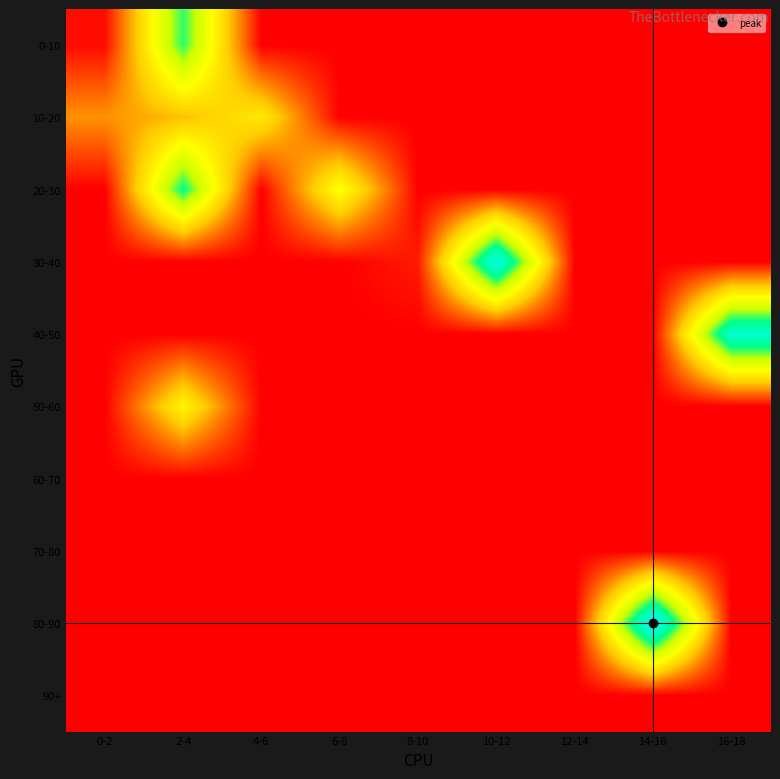

Between 16-18 and 12-14, which is larger?

16-18